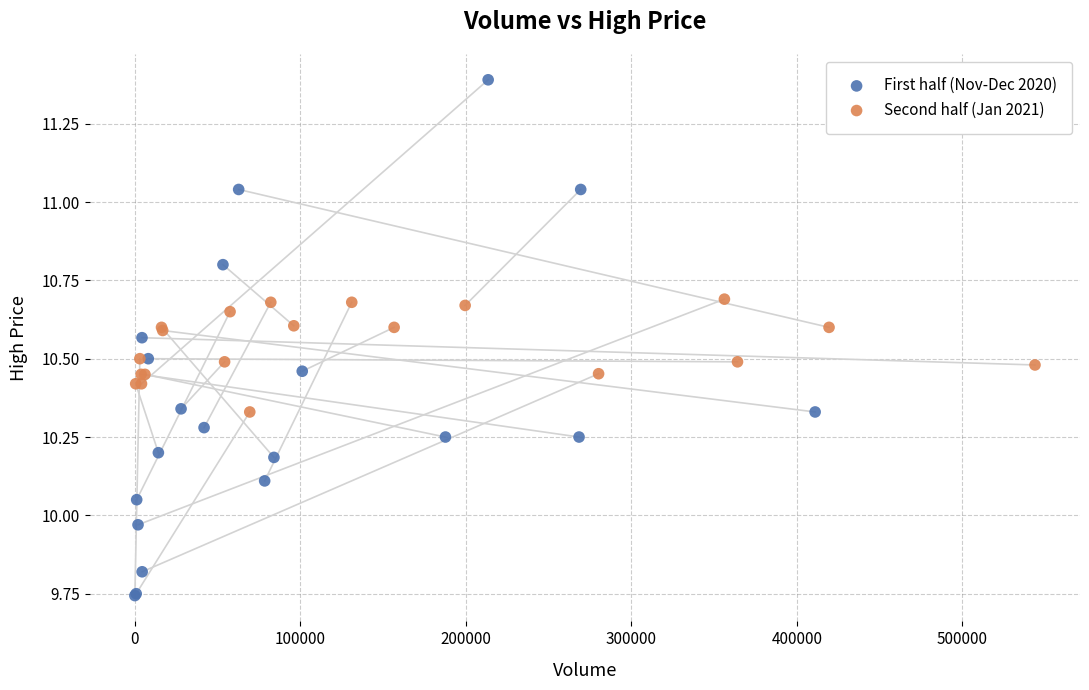

Which series contains the highest Y value?

First half (Nov-Dec 2020)